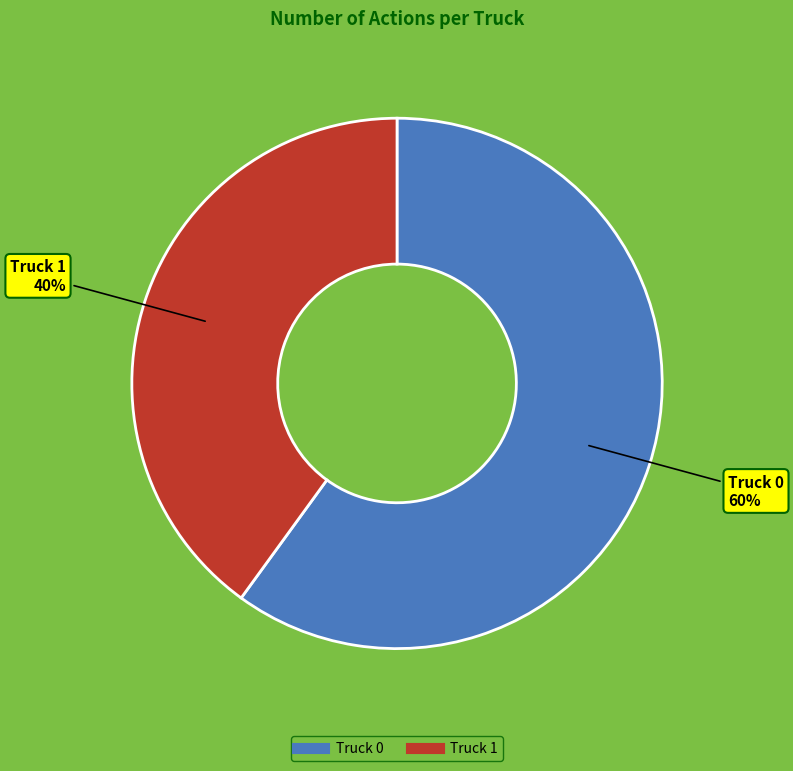

Combined, do Truck 1 and Truck 0 account for over 50%?

Yes